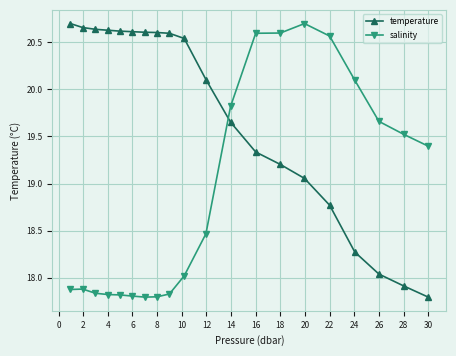

Is this an area chart (filled region under the line)?

No